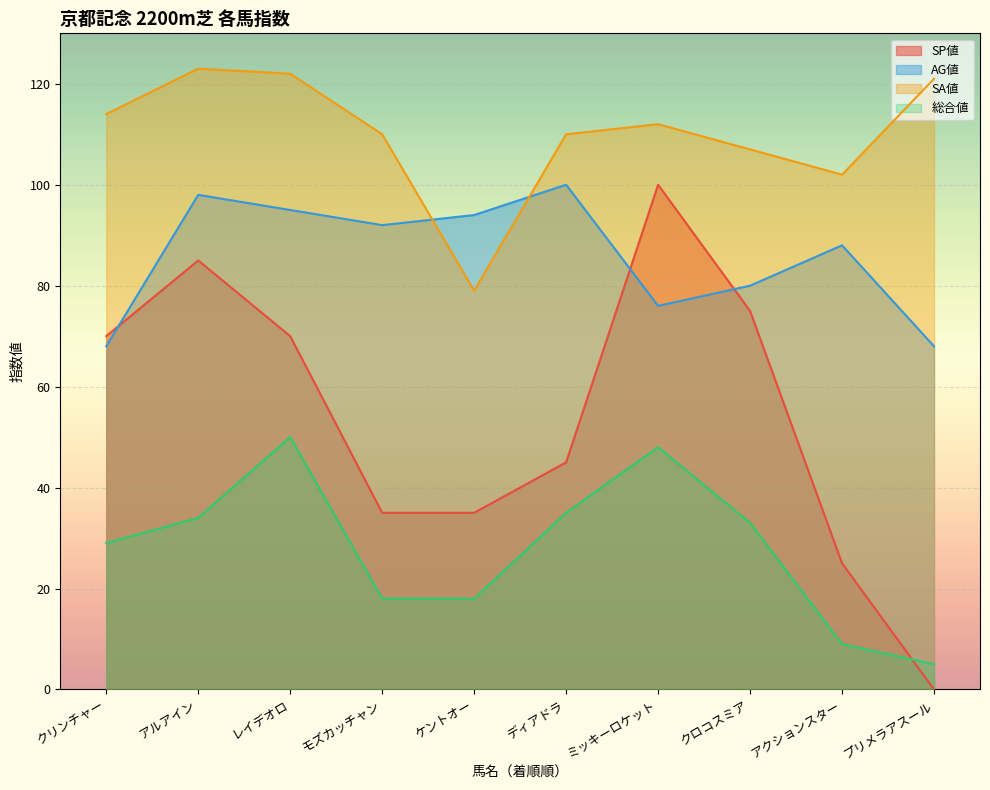

Does the chart display data point markers on the line(s)?

No